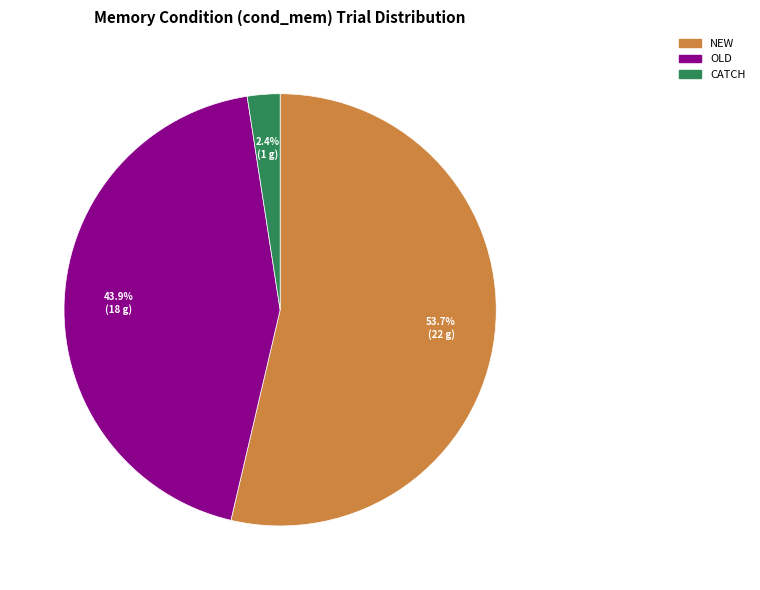

Is there a majority slice in this chart?

Yes